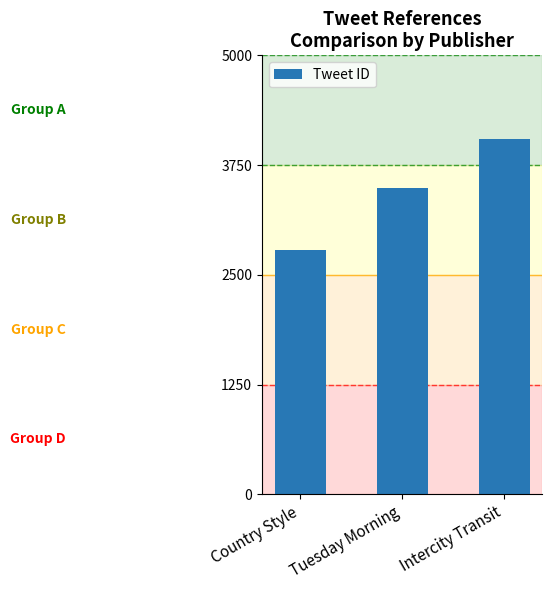

List the labels in order of value, smallest first.

Country Style, Tuesday Morning, Intercity Transit